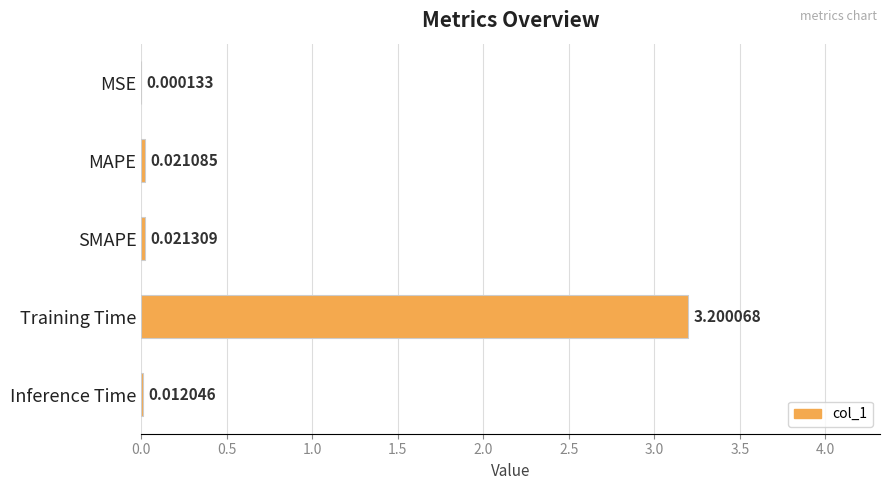

What is the change in value from SMAPE to Training Time?

+3.2